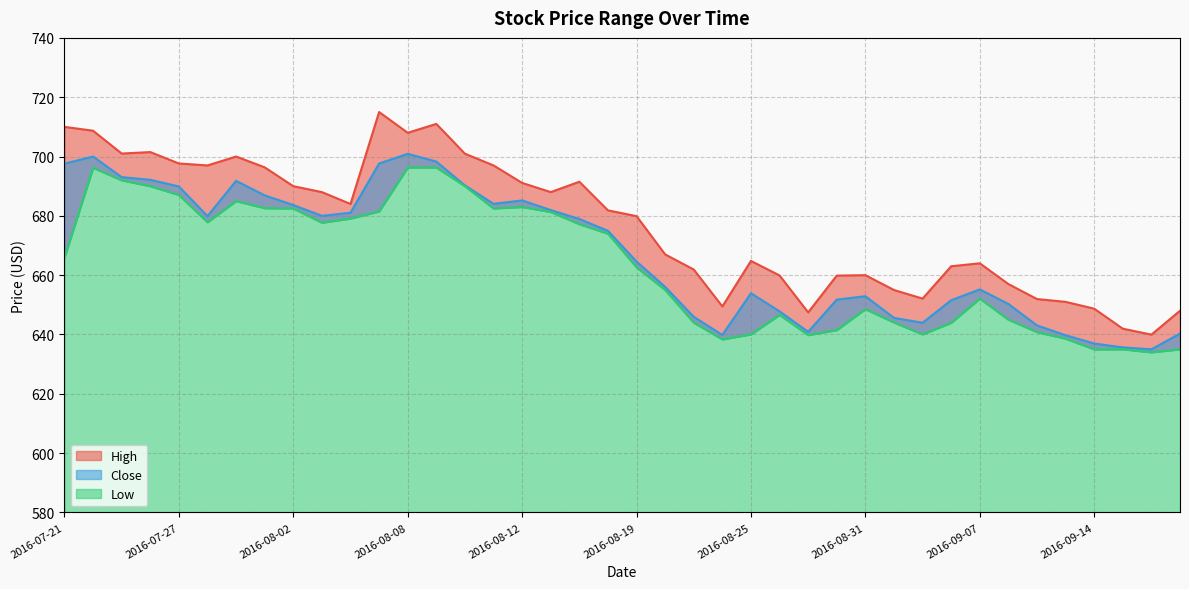

At which category does Close reach its first local peak?

2016-07-22